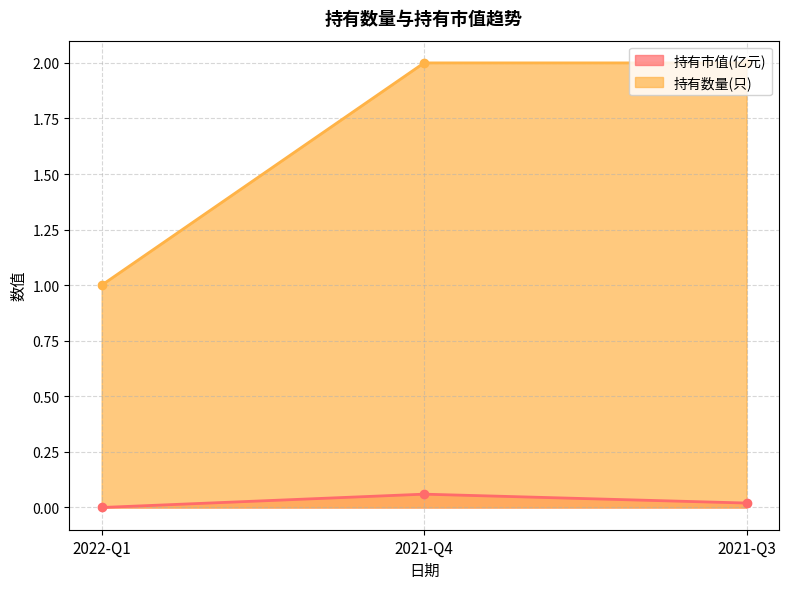

The value of 持有数量(只) at 2022-Q1 is 0.7. True or false?

False